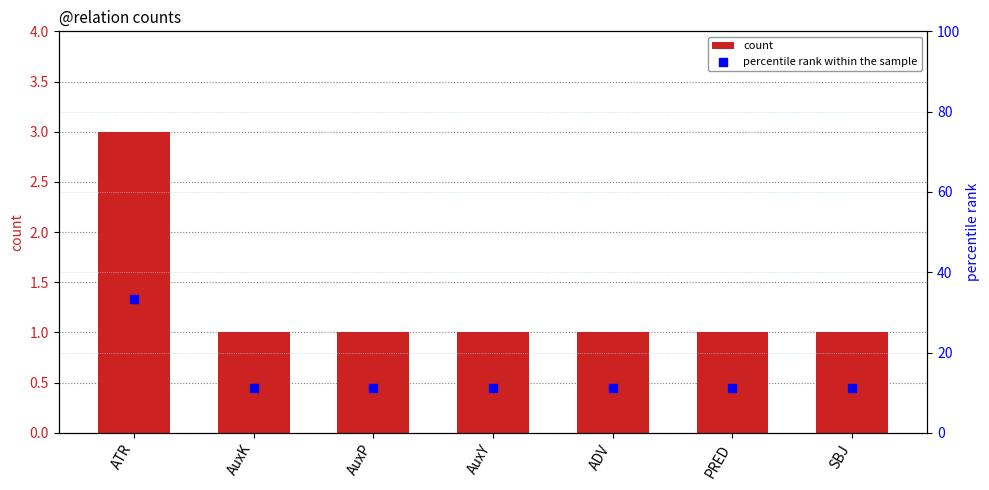

At how many categories does at least one series exceed 8?

7